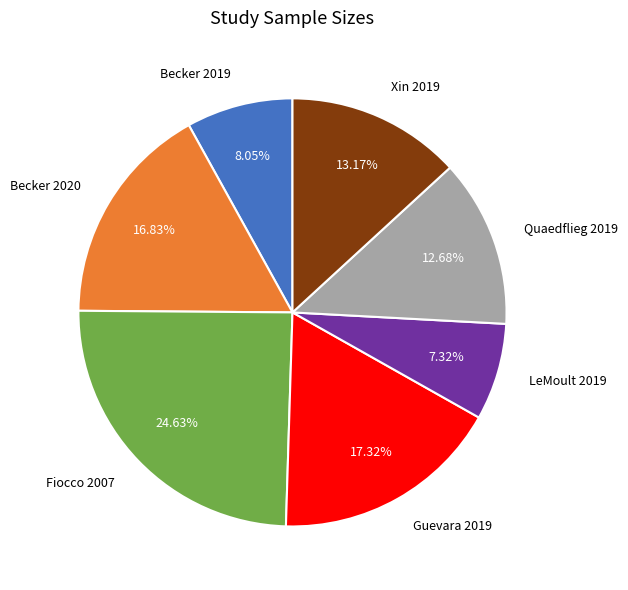

Which category has the biggest portion of the pie?

Fiocco 2007